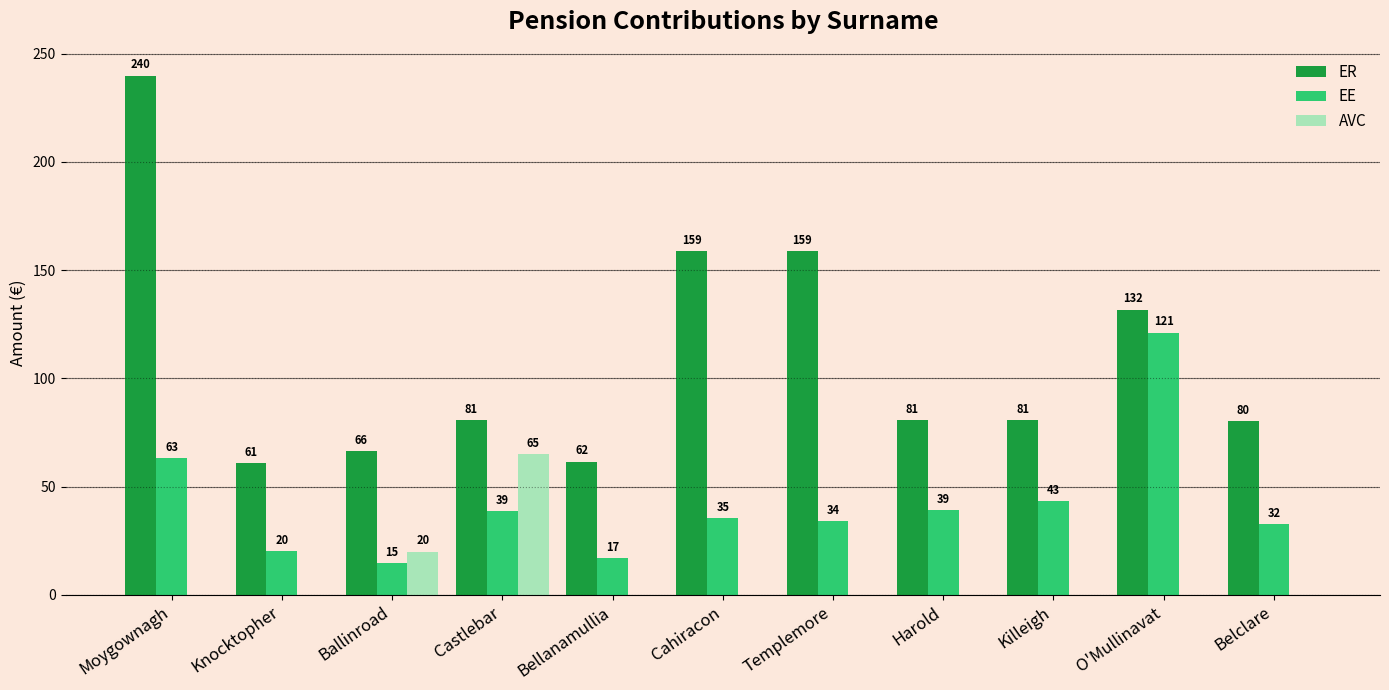

What are all the series names shown in the legend?

ER, EE, AVC